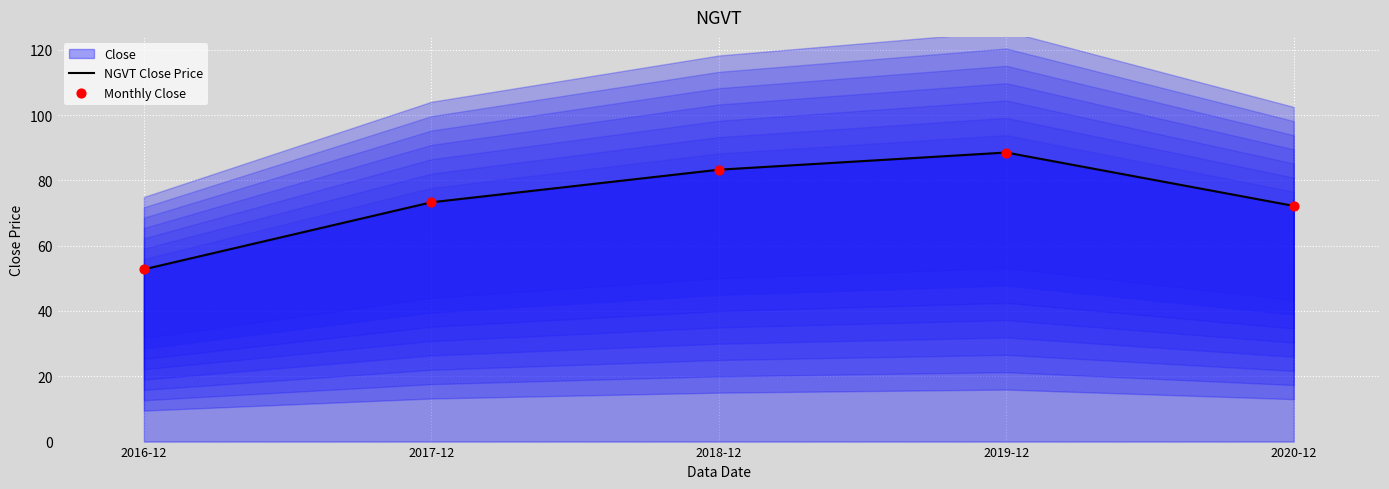

At how many categories does at least one series exceed 64?

4